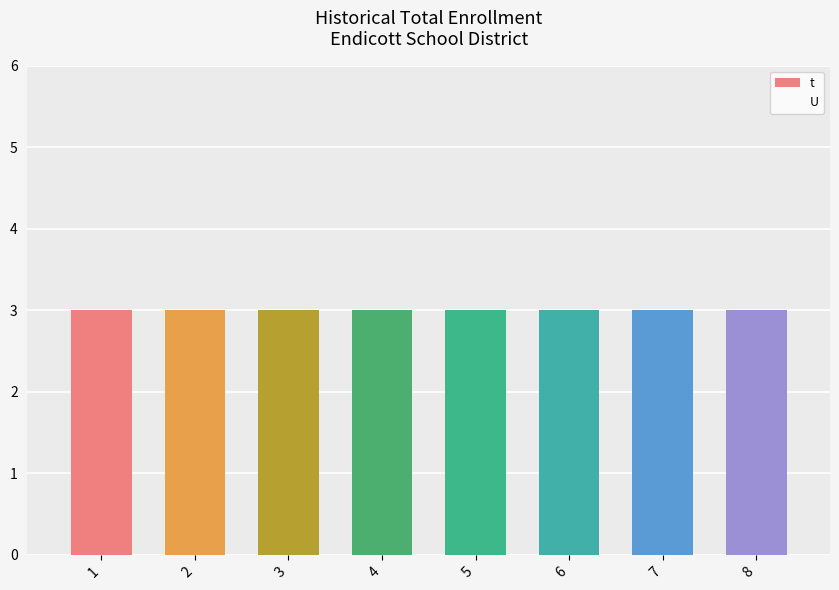

What is the sum of all t values?

24